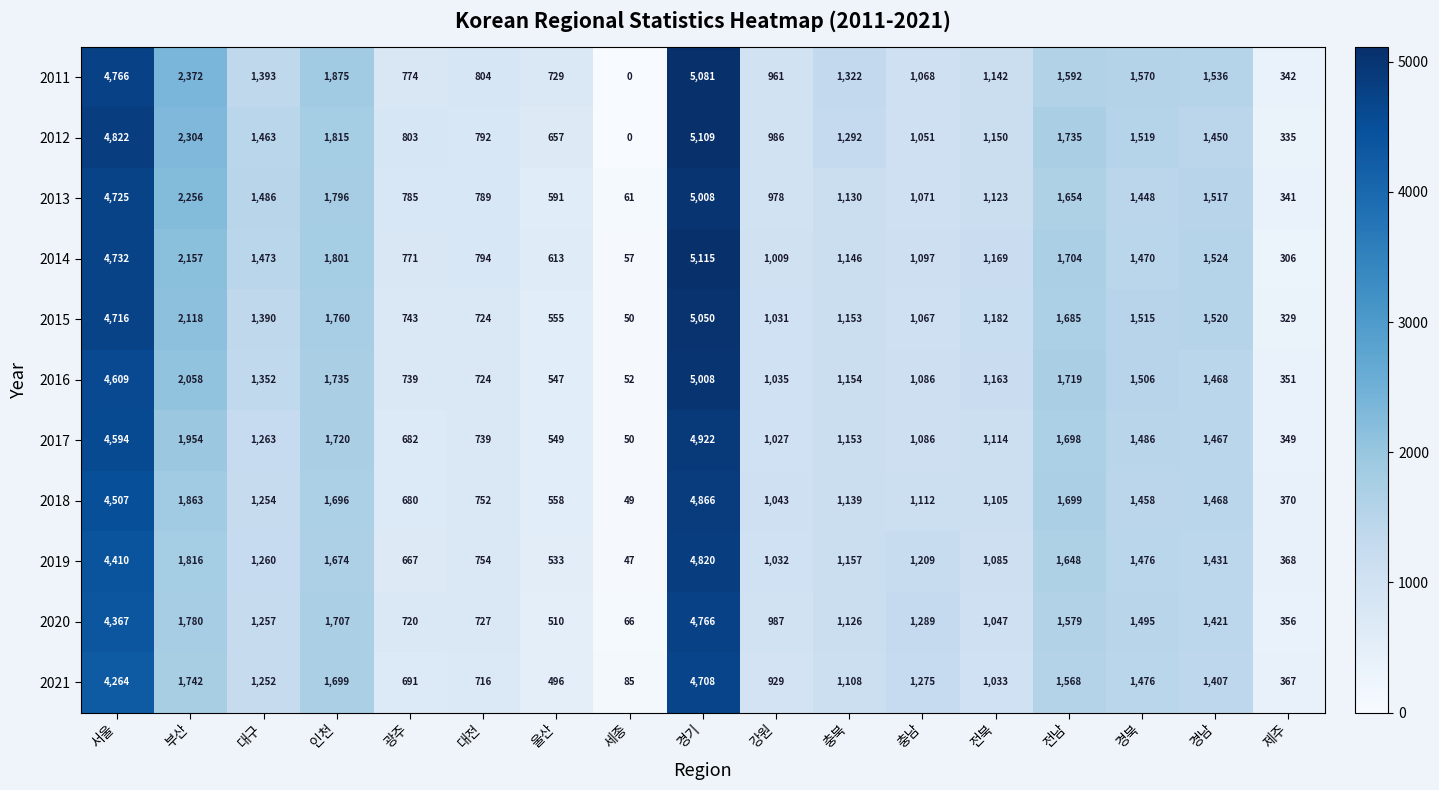

Rank the series at 울산 from lowest to highest value.

2021, 2020, 2019, 2016, 2017, 2015, 2018, 2013, 2014, 2012, 2011